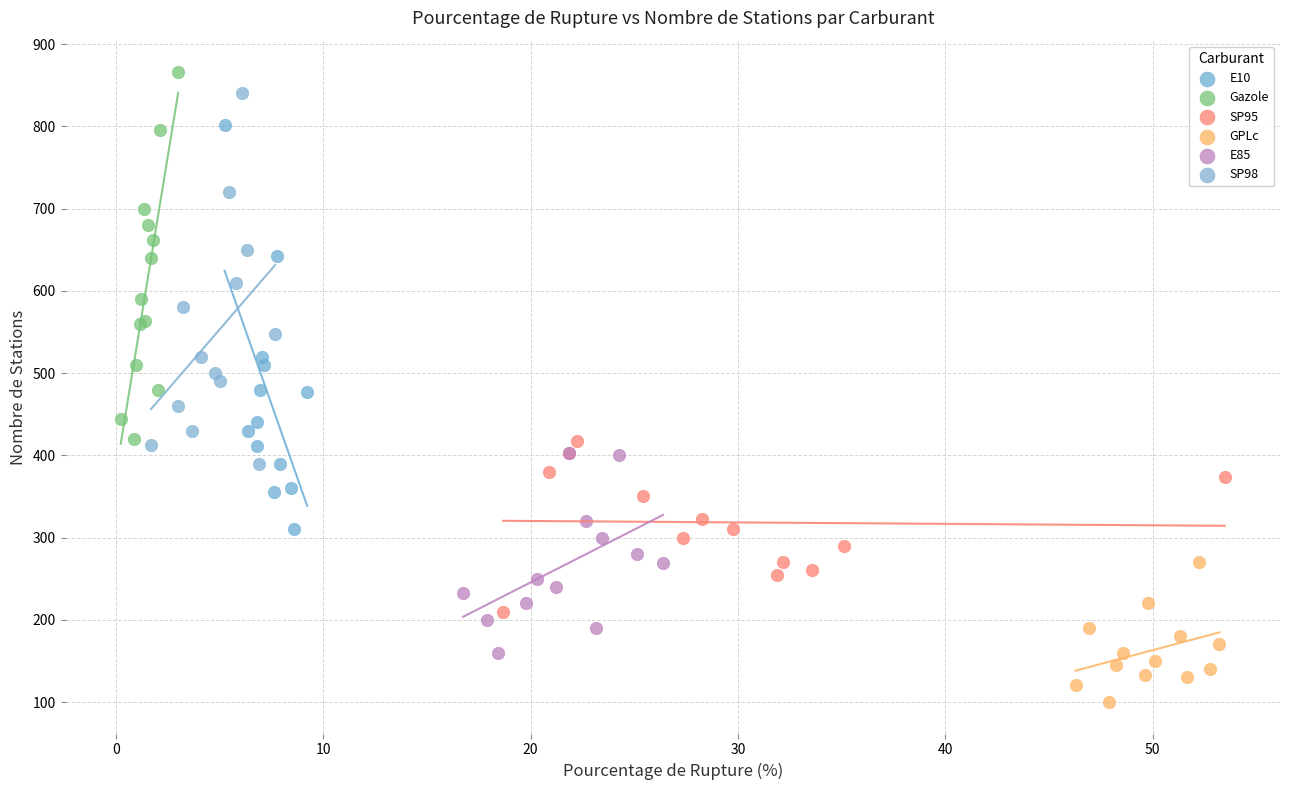

Which series has the widest spread of Y values?

E10